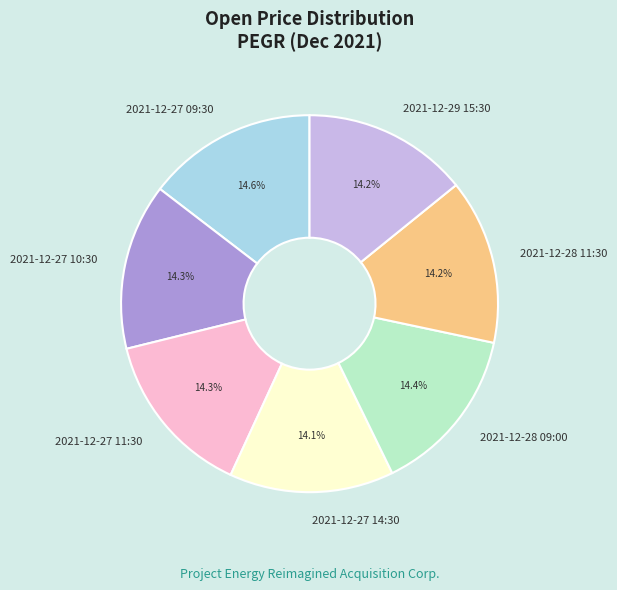

Does 2021-12-27 11:30 account for over 50% of the chart?

No